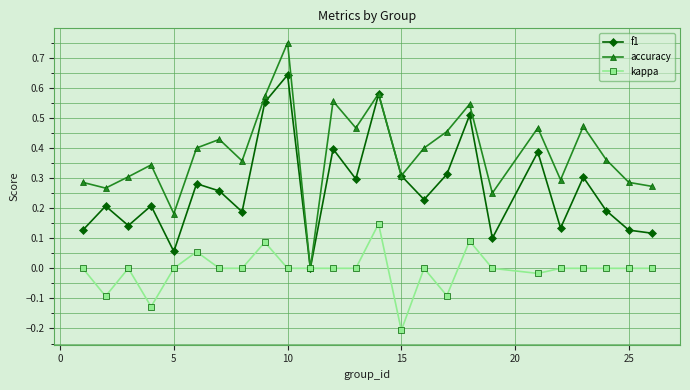

List the series in order of their overall mean, highest first.

accuracy, f1, kappa